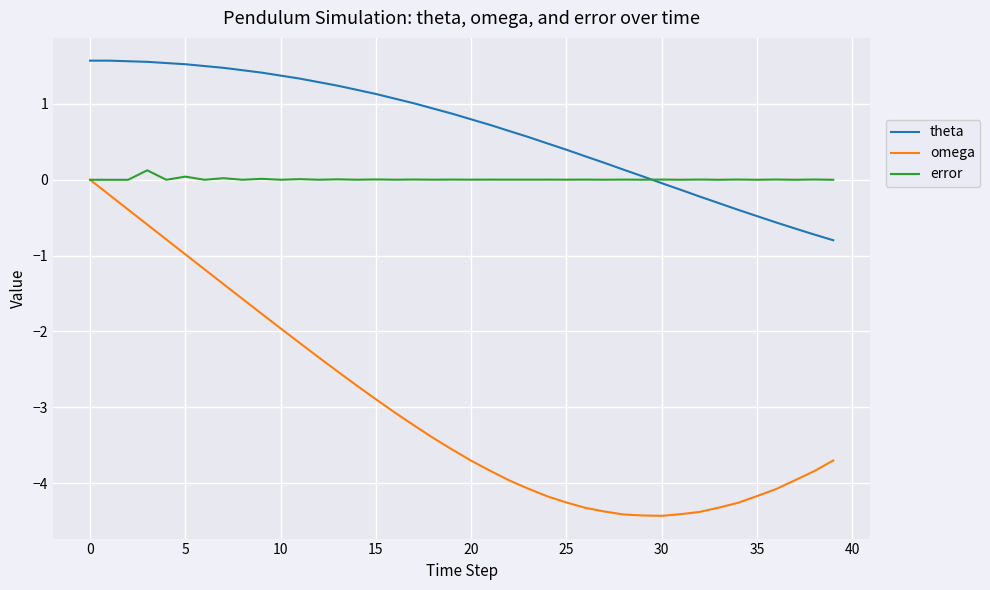

Which series has the largest total across all categories?

theta